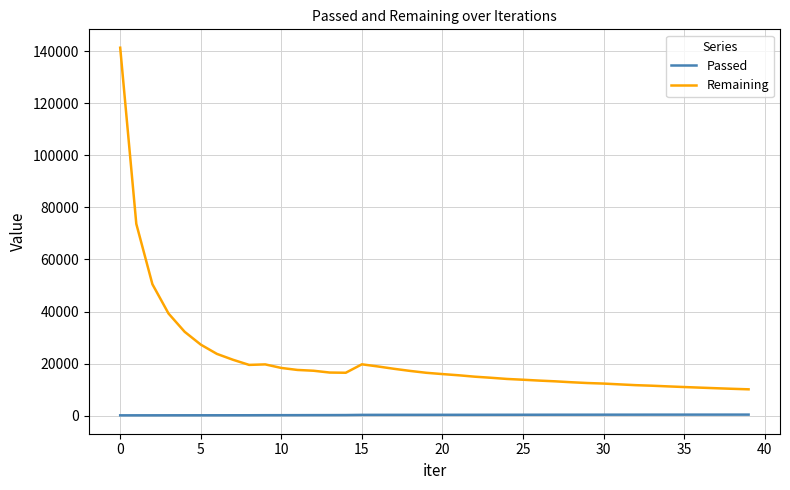

What is the difference between the second highest and second lowest values in the Remaining series?

63330